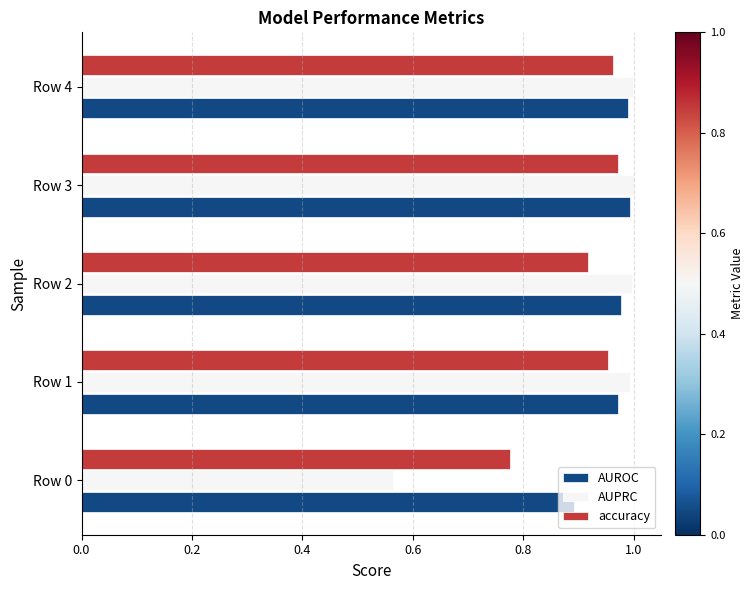

Which series changed the most between Row 0 and Row 4?

AUPRC